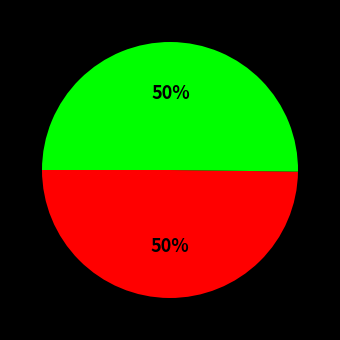

To the nearest percent, what is the average slice percentage?

50%